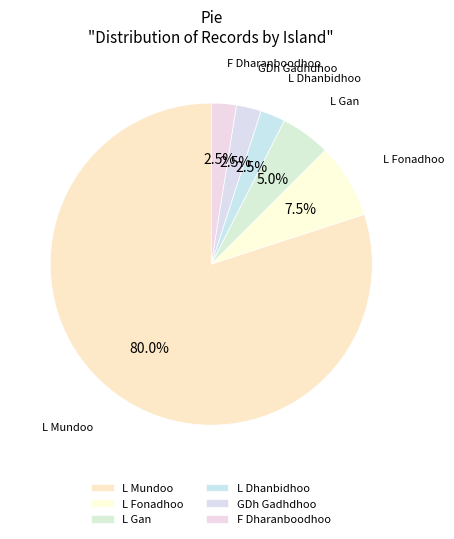

How many segments does this pie chart have?

6